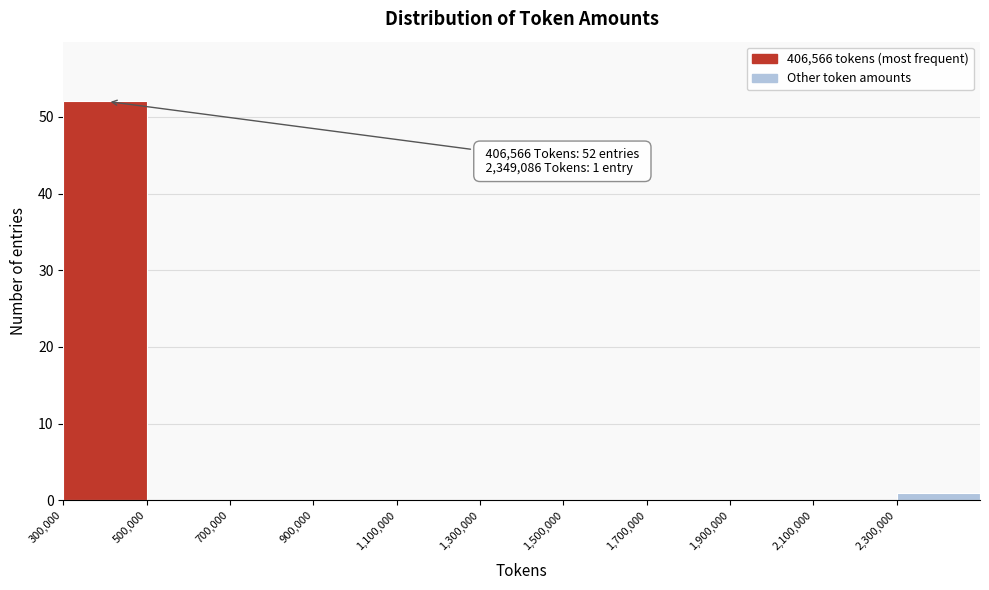

Over which range of the x-axis is the bar tallest?

300000 to 500000